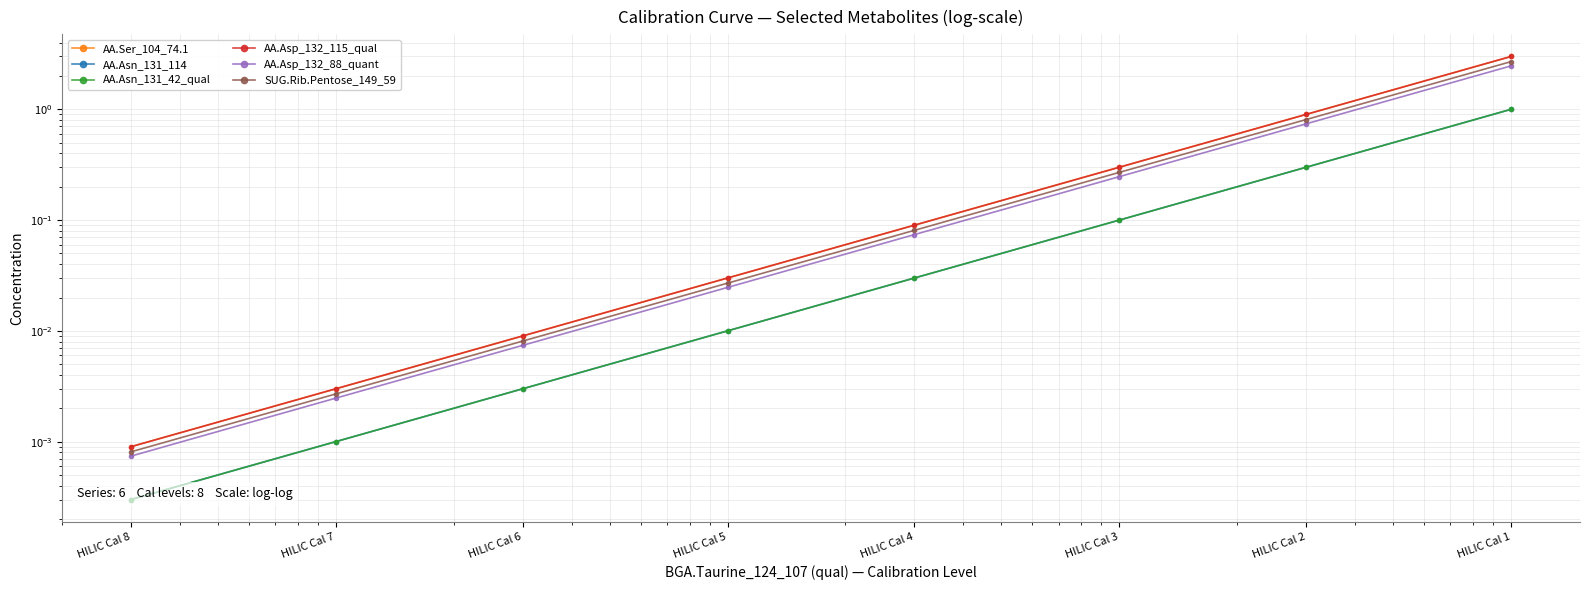

Reading left to right, list all the values displayed in this chart.

AA.Ser_104_74.1: HILIC Cal 8=0.0	HILIC Cal 7=0.0	HILIC Cal 6=0.0	HILIC Cal 5=0.0	HILIC Cal 4=0.1	HILIC Cal 3=0.3	HILIC Cal 2=0.9	HILIC Cal 1=3.0
AA.Asn_131_114: HILIC Cal 8=0.0	HILIC Cal 7=0.0	HILIC Cal 6=0.0	HILIC Cal 5=0.0	HILIC Cal 4=0.0	HILIC Cal 3=0.1	HILIC Cal 2=0.3	HILIC Cal 1=1.0
AA.Asn_131_42_qual: HILIC Cal 8=0.0	HILIC Cal 7=0.0	HILIC Cal 6=0.0	HILIC Cal 5=0.0	HILIC Cal 4=0.0	HILIC Cal 3=0.1	HILIC Cal 2=0.3	HILIC Cal 1=1.0
AA.Asp_132_115_qual: HILIC Cal 8=0.0	HILIC Cal 7=0.0	HILIC Cal 6=0.0	HILIC Cal 5=0.0	HILIC Cal 4=0.1	HILIC Cal 3=0.3	HILIC Cal 2=0.9	HILIC Cal 1=3.0
AA.Asp_132_88_quant: HILIC Cal 8=0.0	HILIC Cal 7=0.0	HILIC Cal 6=0.0	HILIC Cal 5=0.0	HILIC Cal 4=0.1	HILIC Cal 3=0.2	HILIC Cal 2=0.7	HILIC Cal 1=2.5
SUG.Rib.Pentose_149_59: HILIC Cal 8=0.0	HILIC Cal 7=0.0	HILIC Cal 6=0.0	HILIC Cal 5=0.0	HILIC Cal 4=0.1	HILIC Cal 3=0.3	HILIC Cal 2=0.8	HILIC Cal 1=2.7